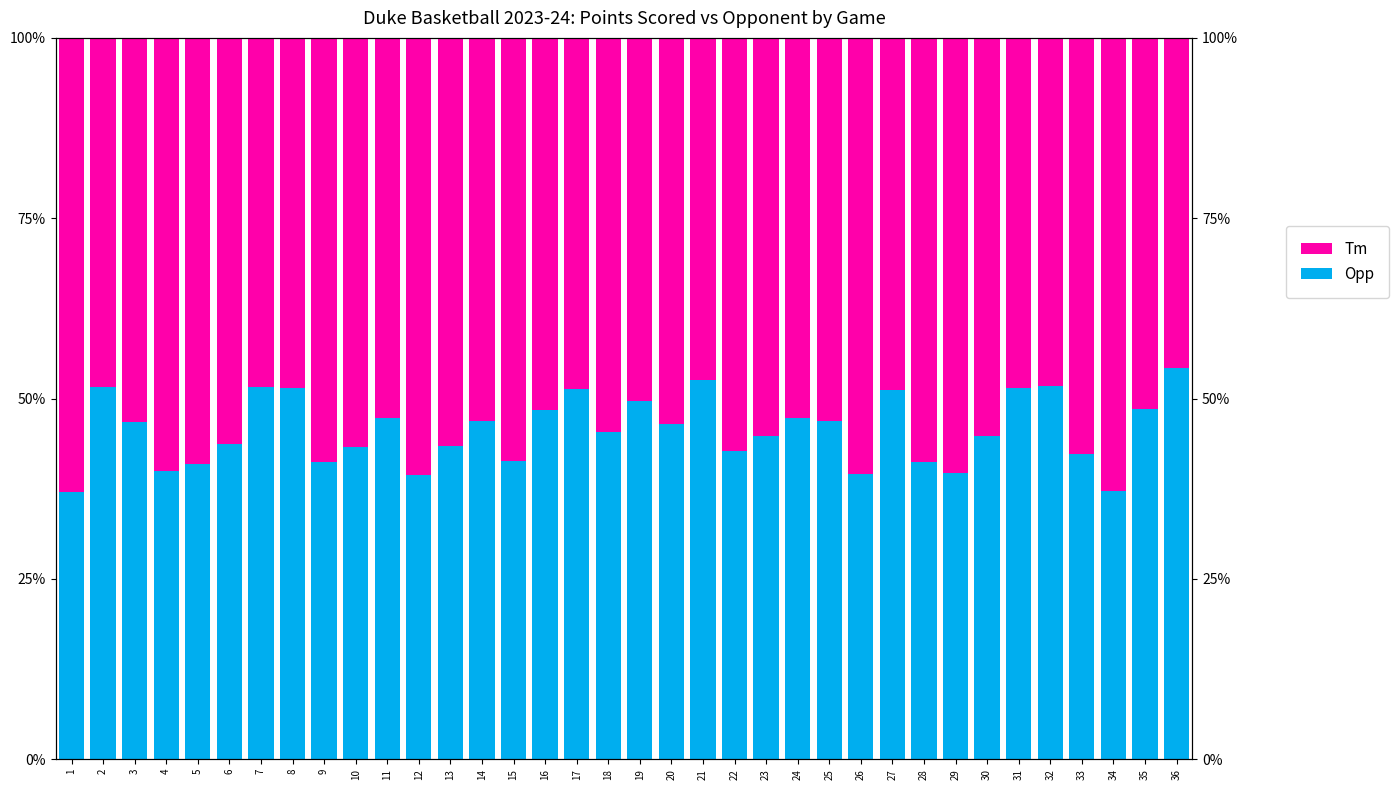

True or false: Opp has a value of 48.6 at 35.

True